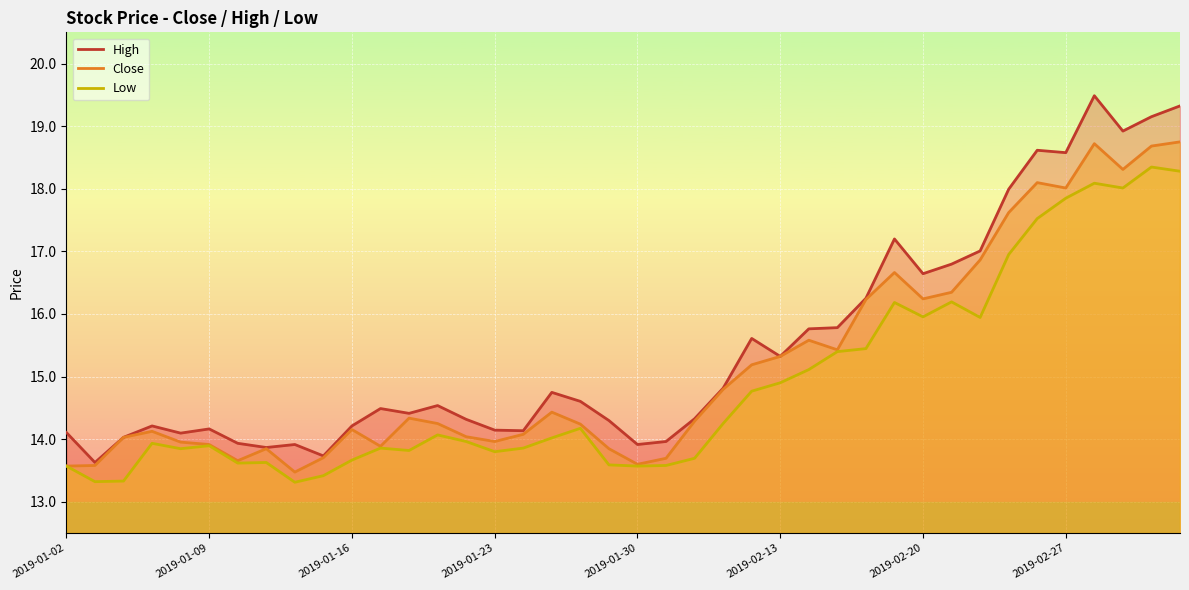

How many values in the Low series exceed 14?

20